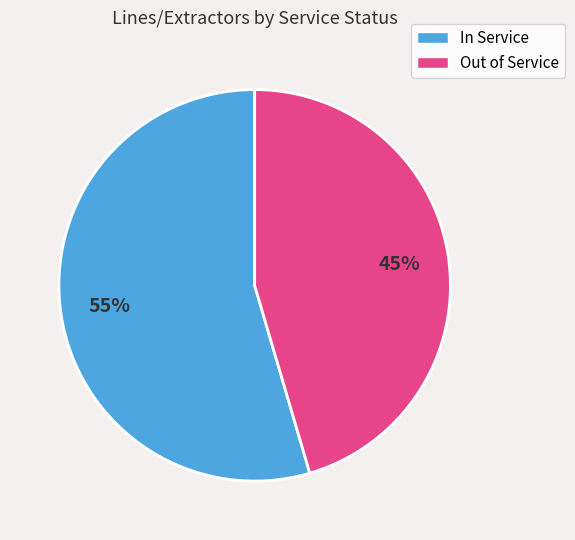

Is the sum of In Service and Out of Service greater than half?

Yes